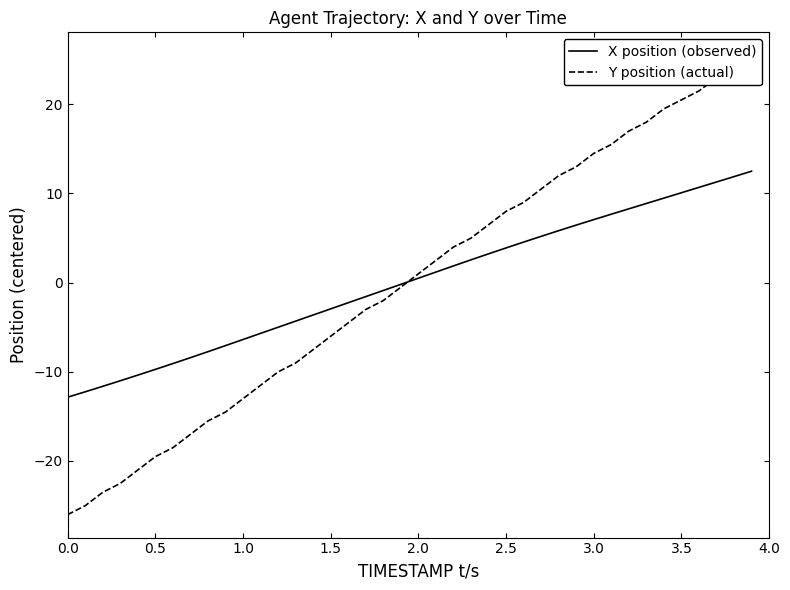

The X position (observed) series shows -2.9 at 1.5. True or false?

True